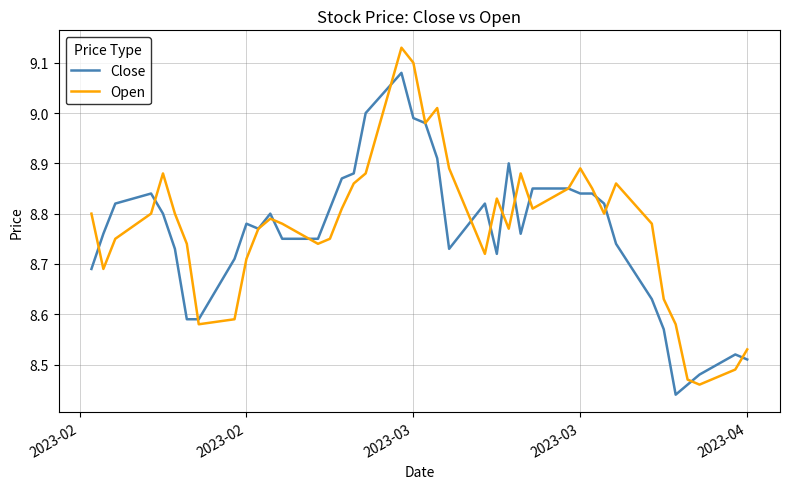

Rank the series by their maximum value, from highest to lowest.

Open, Close